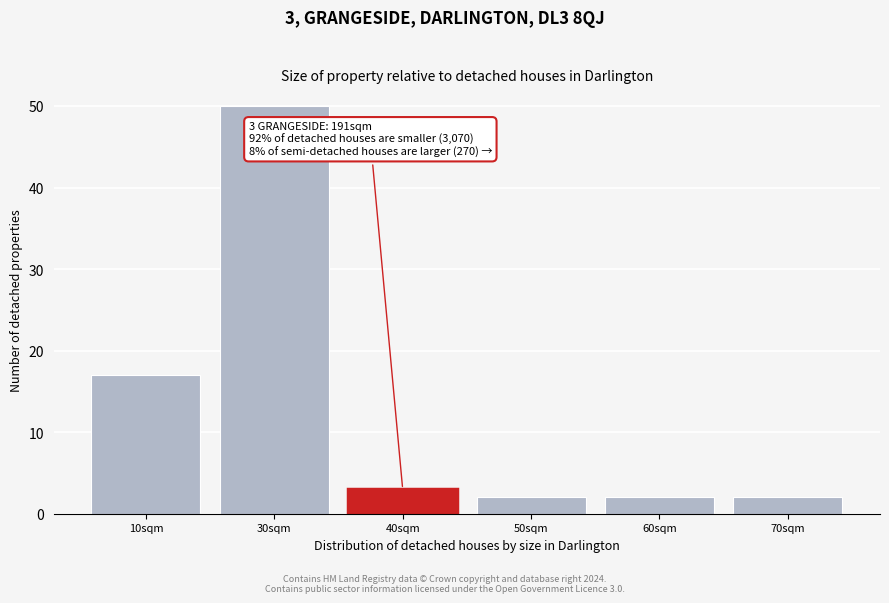

Reading right to left, transcribe all the data shown in this chart.

70sqm=2	60sqm=2	50sqm=2	40sqm=3	30sqm=50	10sqm=17